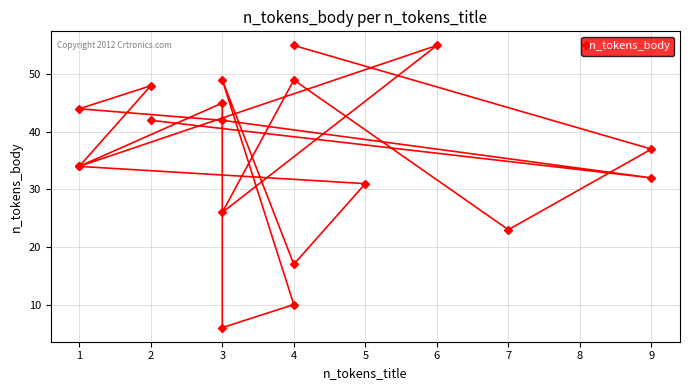

Reading left to right, extract all data points from this chart.

42	32	42	44	48	34	31	17	49	10	6	45	34	55	26	49	23	37	55